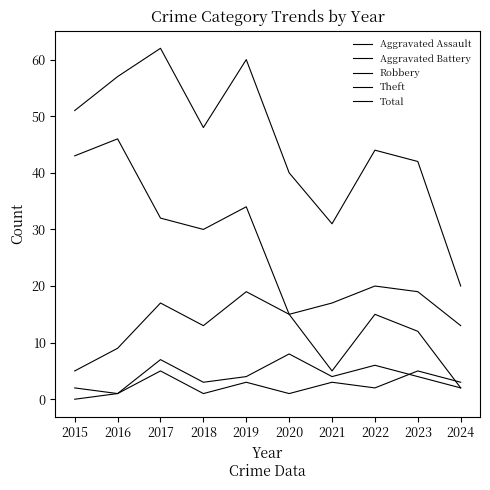

Is this an area chart (filled region under the line)?

No